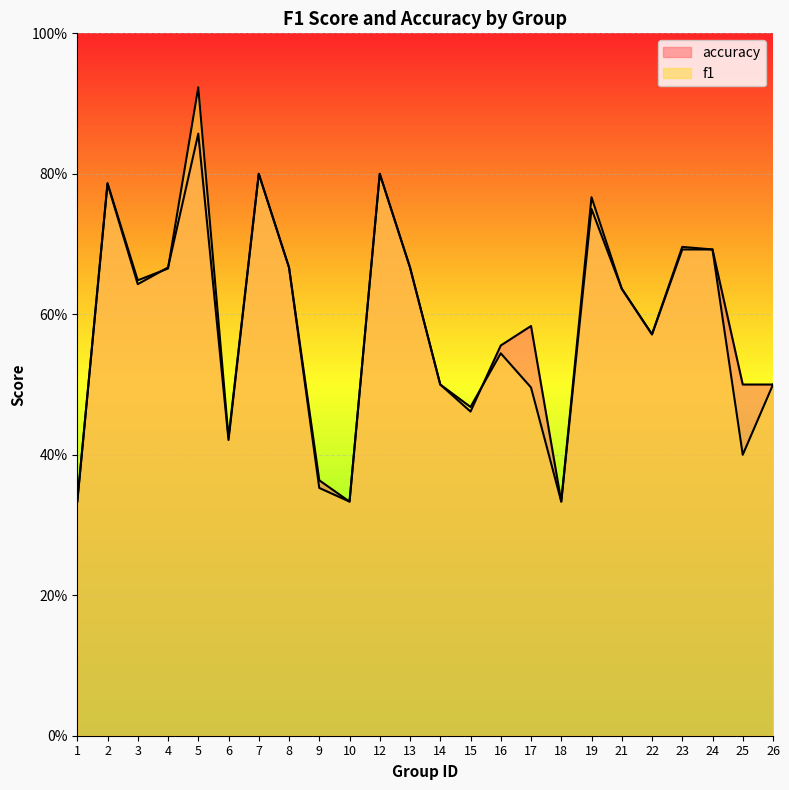

How many times do accuracy and f1 cross each other?

3